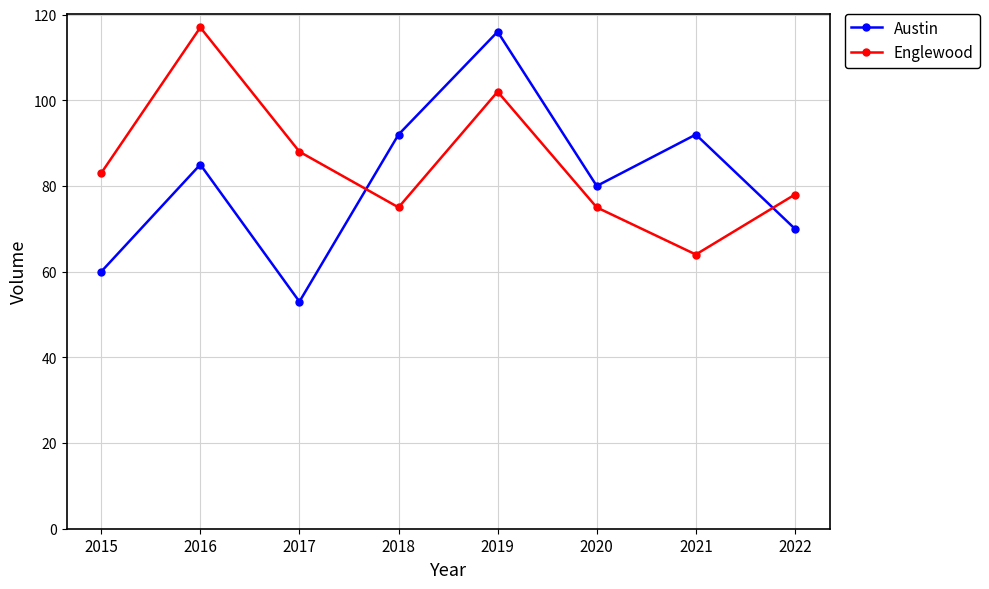

Is this an area chart (filled region under the line)?

No